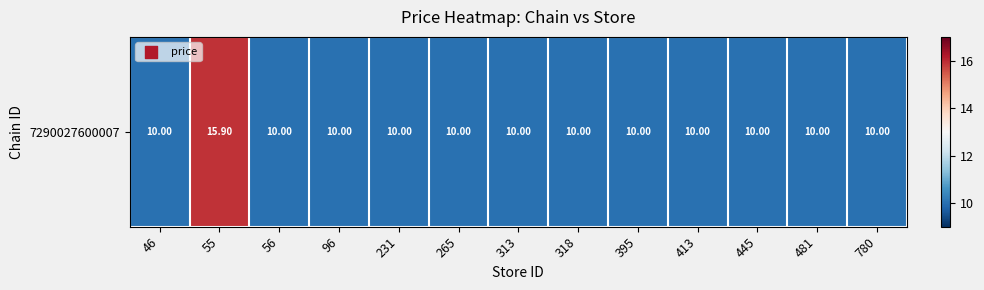

True or false: the data shows 4.6 at 395.

False